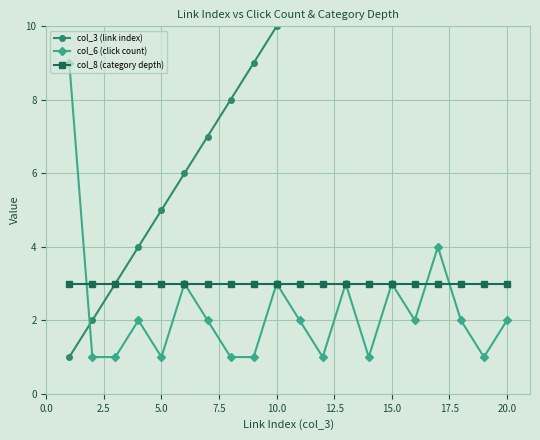

Count the number of data series in this chart.

3